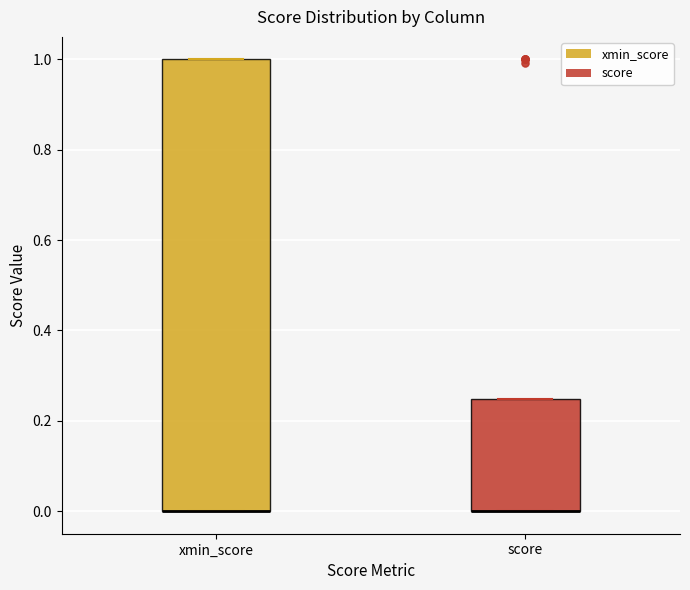

Reading left to right, transcribe this box plot: for each box, give where its median line is, the range the box spans, and where its two whiskers end, as read against the y-axis. The values are not printed on the chart, so give them approximately, as read against the axis.

xmin_score: median 0.00 (drawn on the box's lower edge), box 0.00 to 1.00, whiskers 0.00 to 1.00
score: median 0.00 (drawn on the box's lower edge), box 0.00 to 0.24, whiskers 0.00 to 0.24